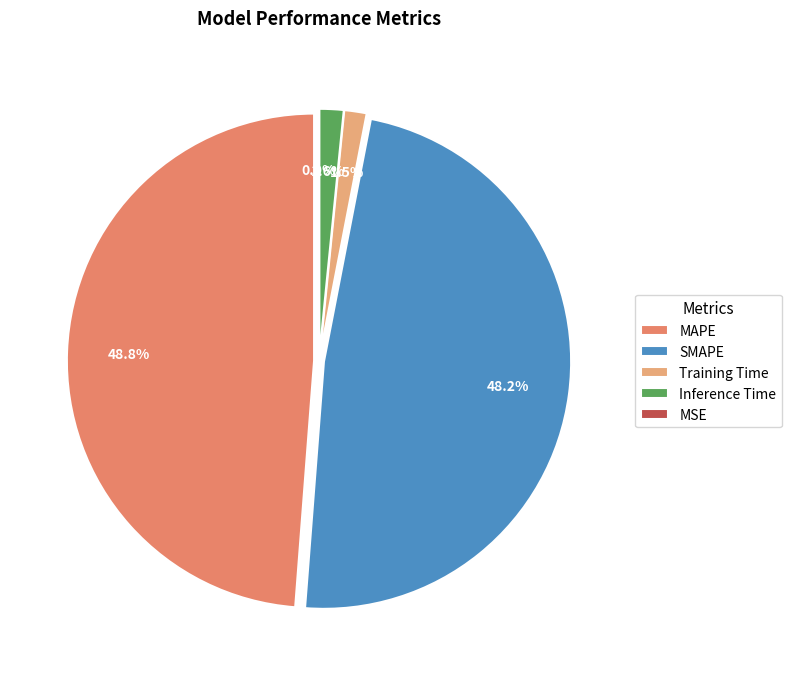

How much of the chart is everything except Training Time?

98.5%